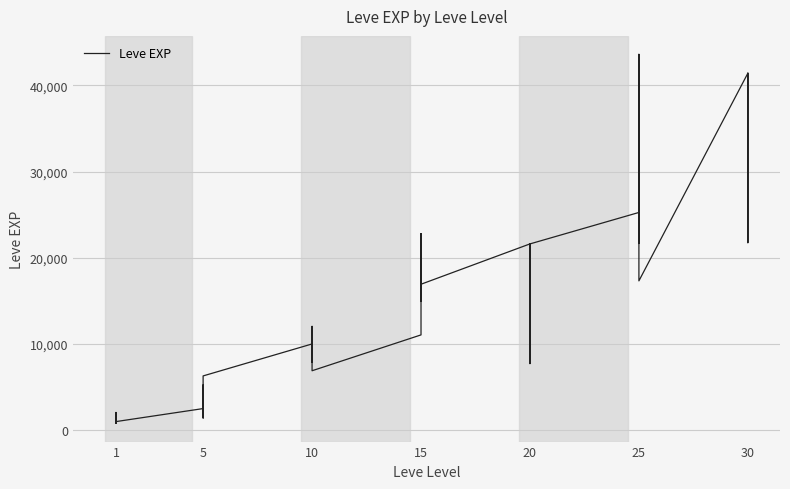

What is the minimum value shown in the chart?

800